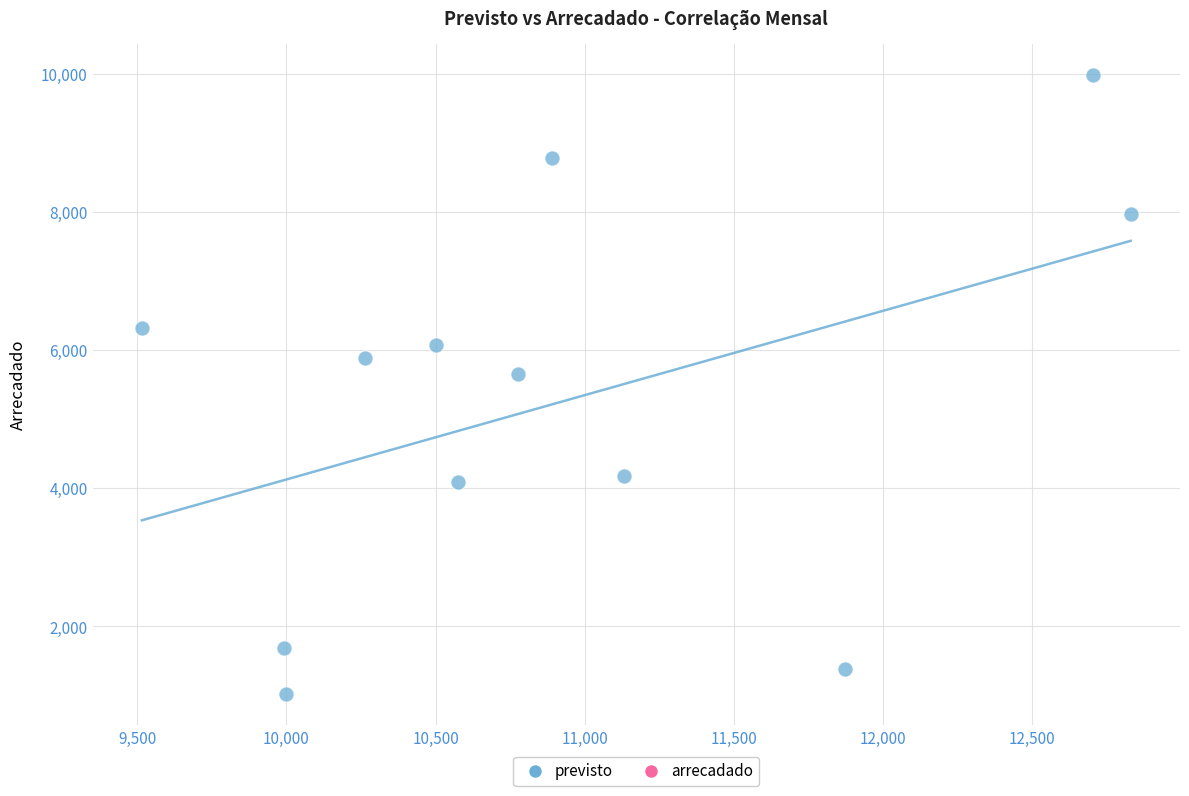

What Y value in the scatter plot is closest to 5500?

5648